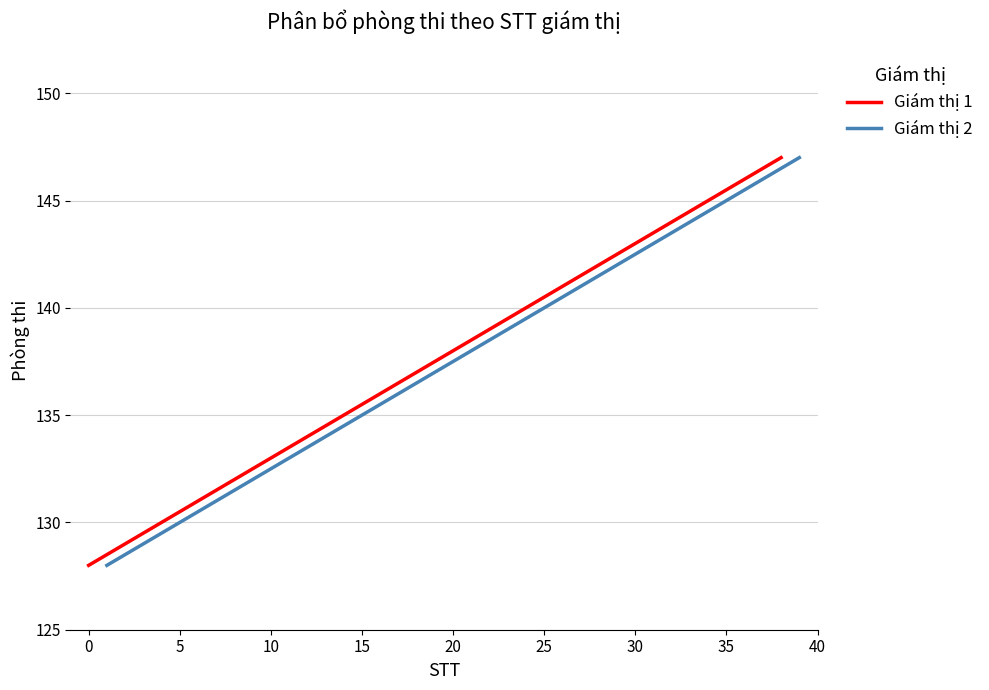

True or false: Giám thị 2 and Giám thị 1 cross at least once.

False